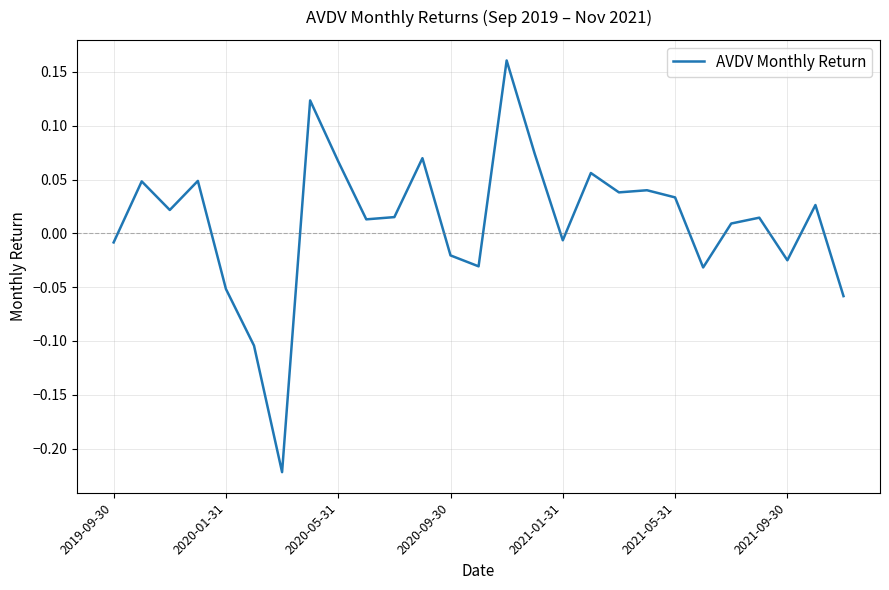

Is this an area chart (filled region under the line)?

No